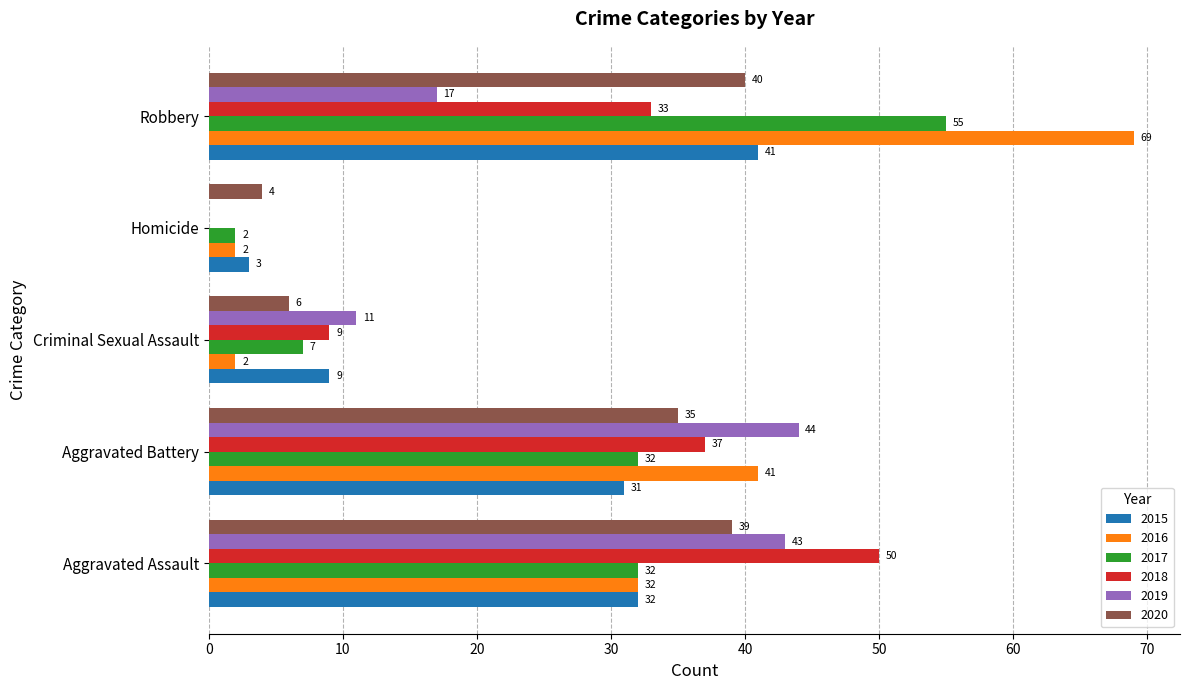

Which series changed the most between Criminal Sexual Assault and Robbery?

2016